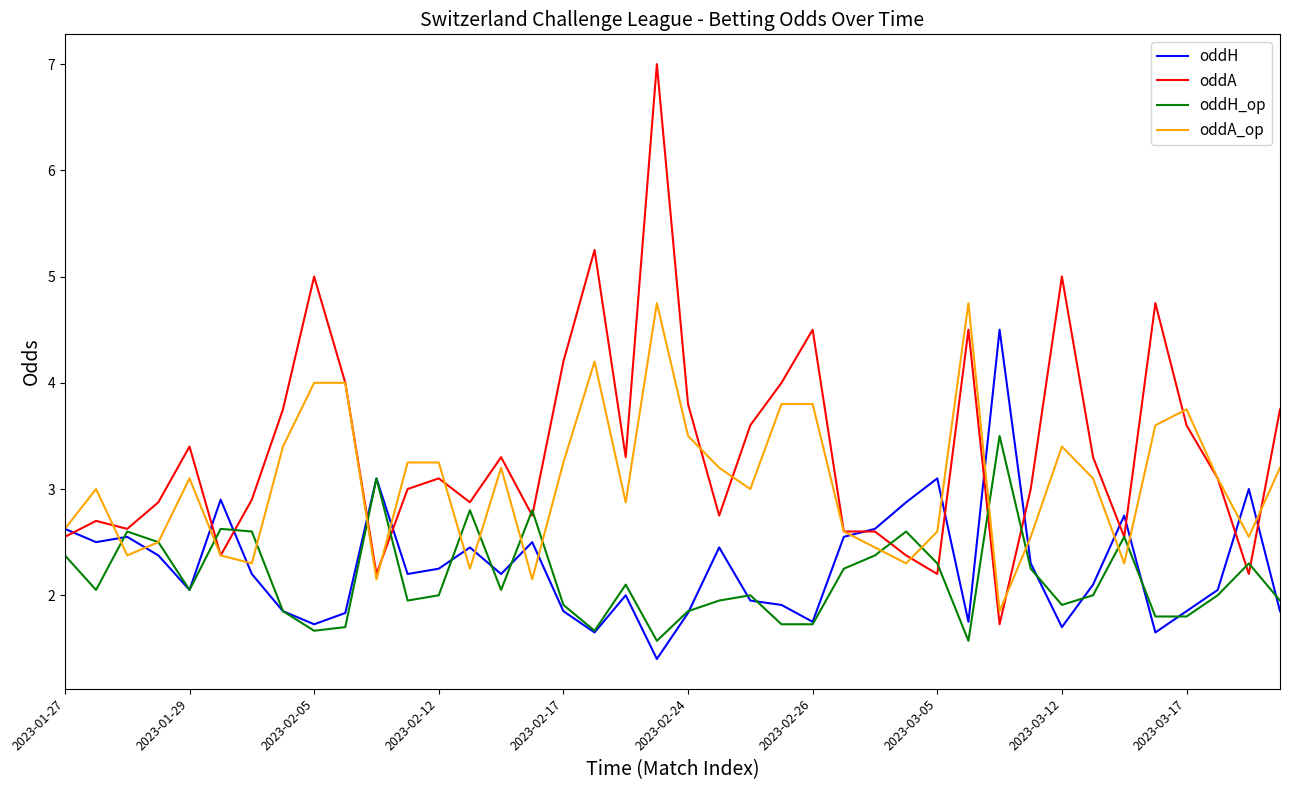

What is the minimum value shown in the chart?

1.4